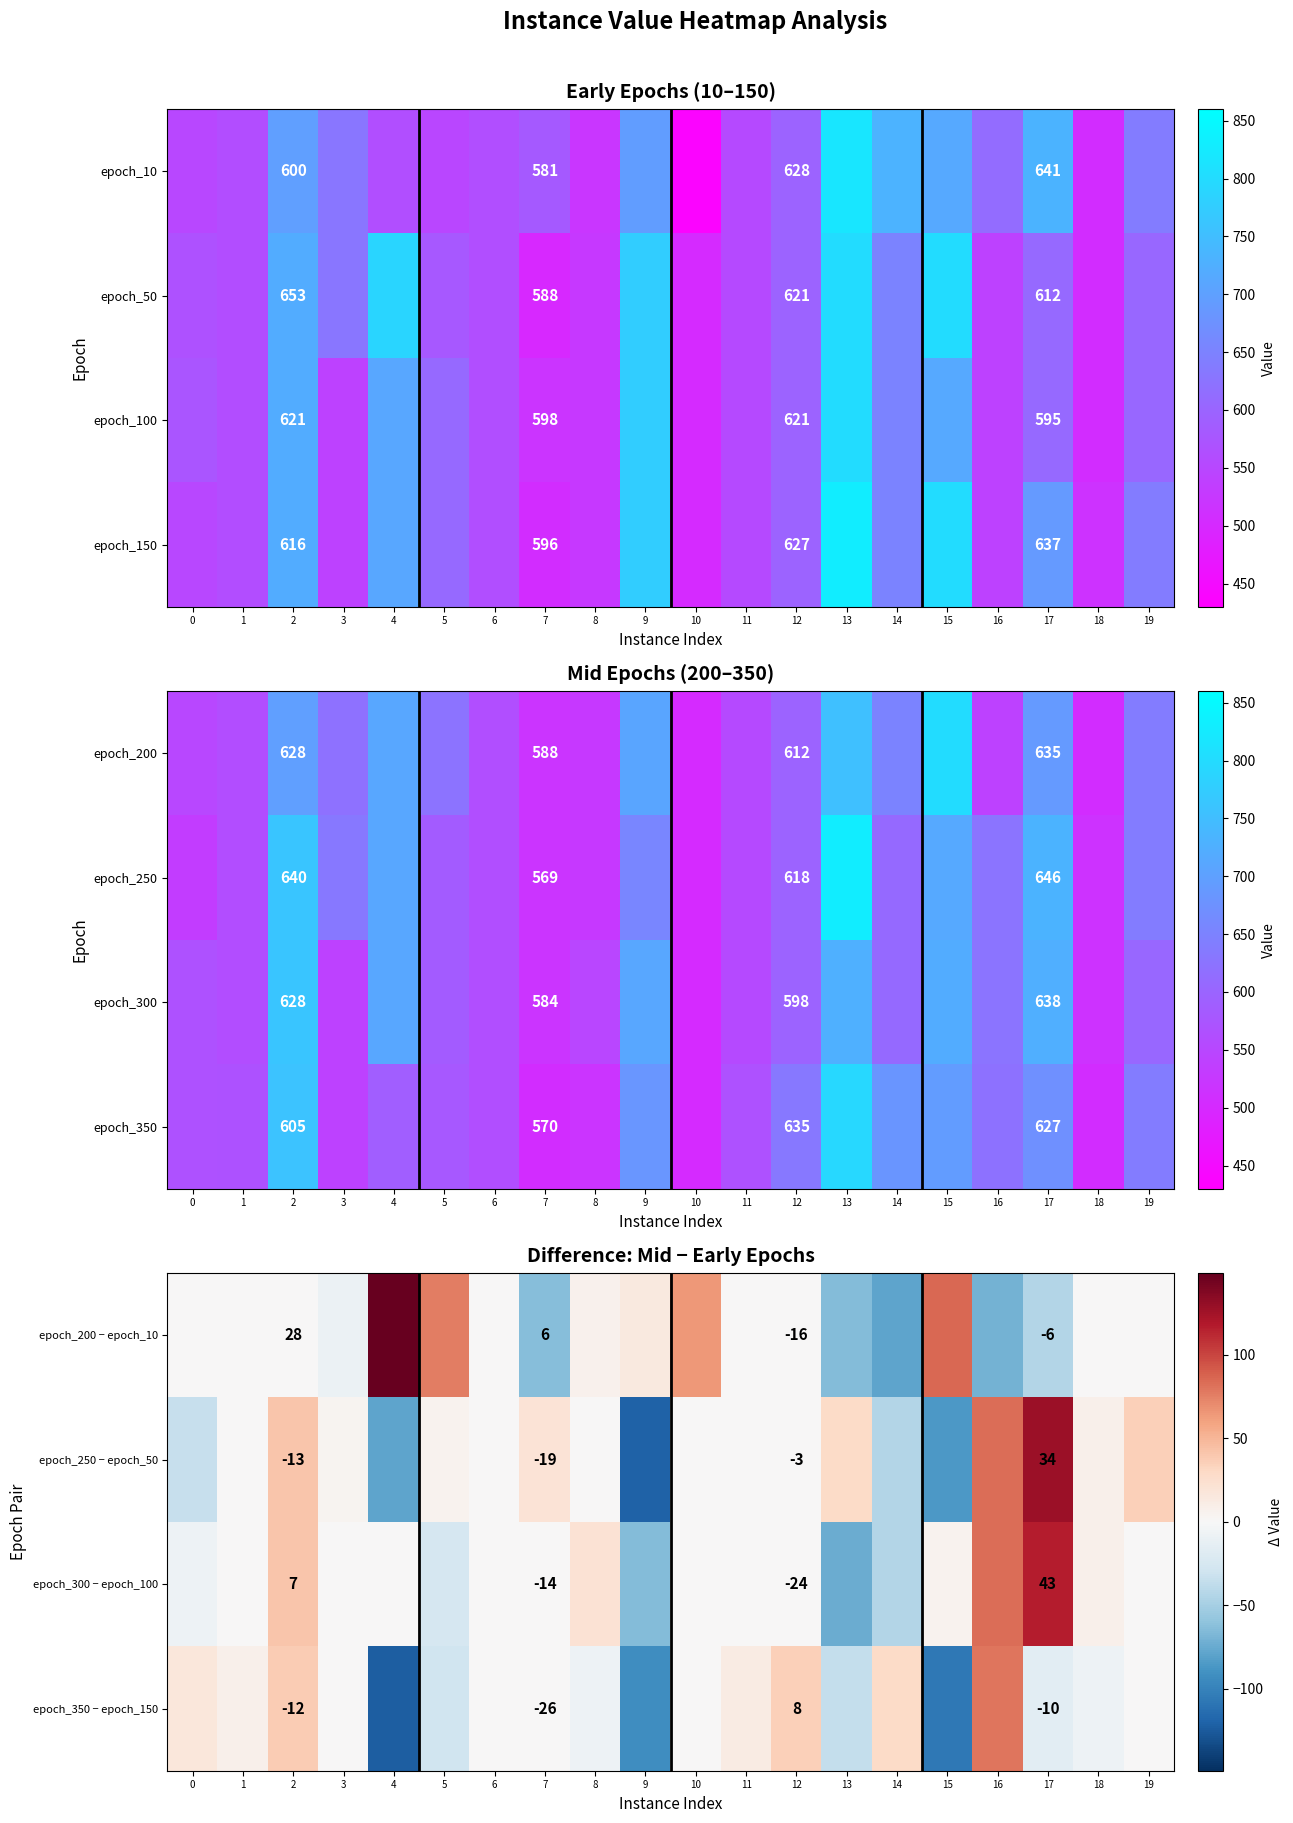

The value of epoch_200 − epoch_10 at 12 is -5. True or false?

False